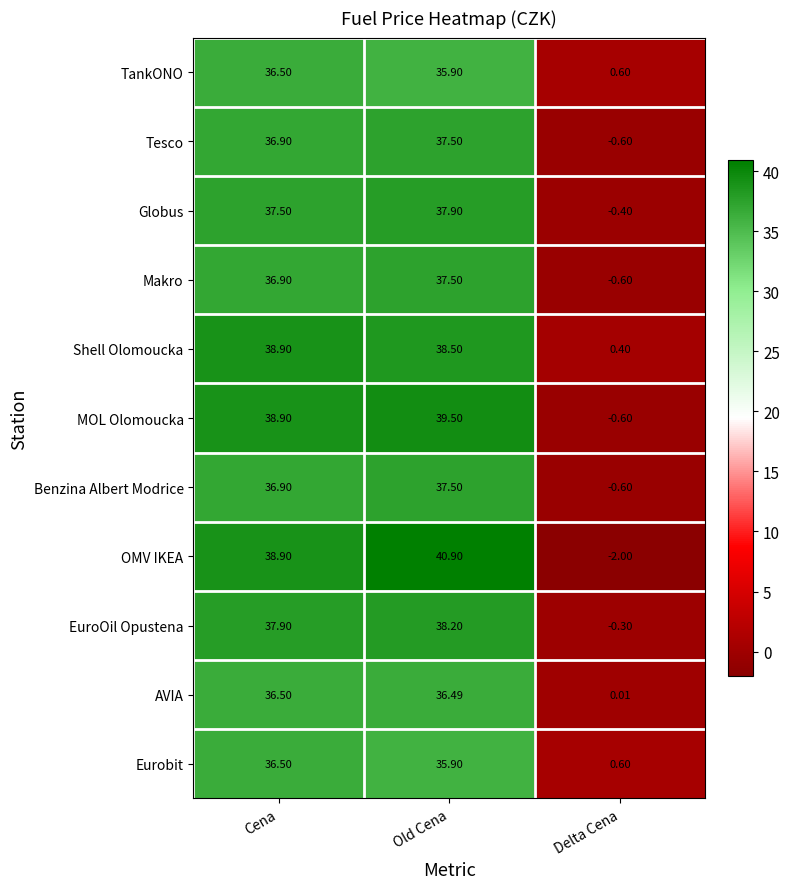

What is the spread (max minus min) of values at Delta Cena?

2.6